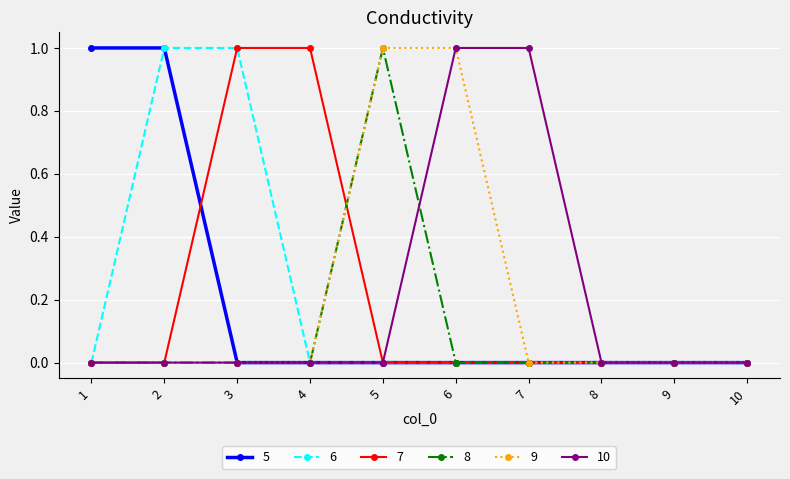

Reading right to left, list all the values displayed in this chart.

5: 0	0	0	0	0	0	0	0	1	1
6: 0	0	0	0	0	0	0	1	1	0
7: 0	0	0	0	0	0	1	1	0	0
8: 0	0	0	0	0	1	0	0	0	0
9: 0	0	0	0	1	1	0	0	0	0
10: 0	0	0	1	1	0	0	0	0	0